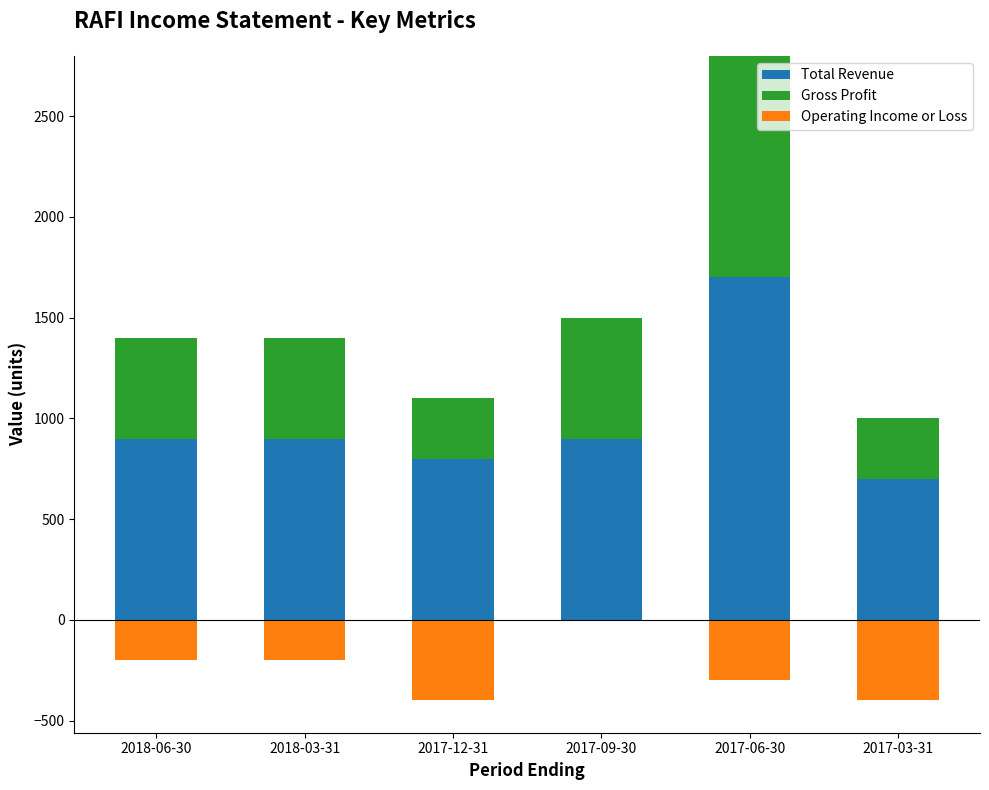

What is the average value of the Total Revenue series?

983